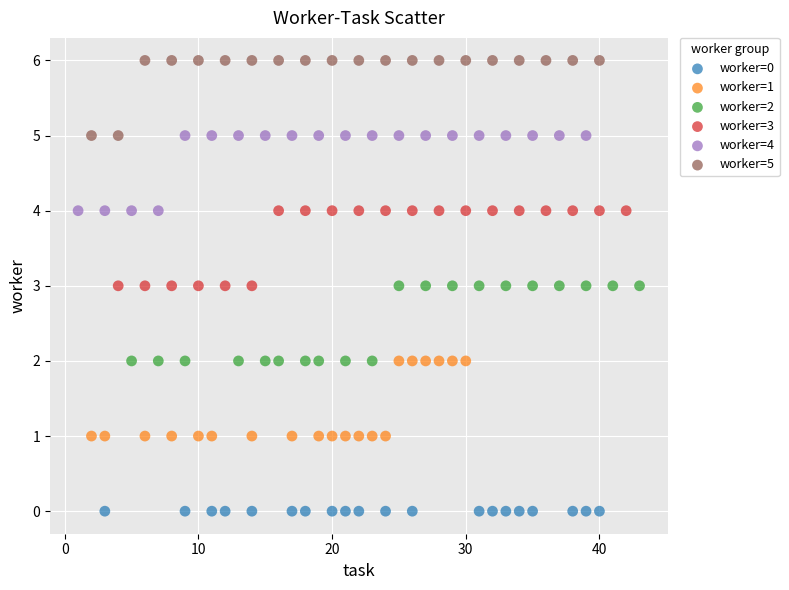

Which series contains the lowest Y value?

worker=0